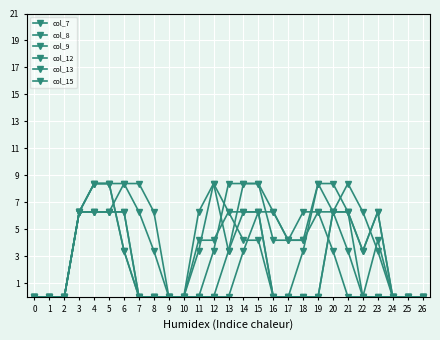

Read the col_8 value at 6.

2.0